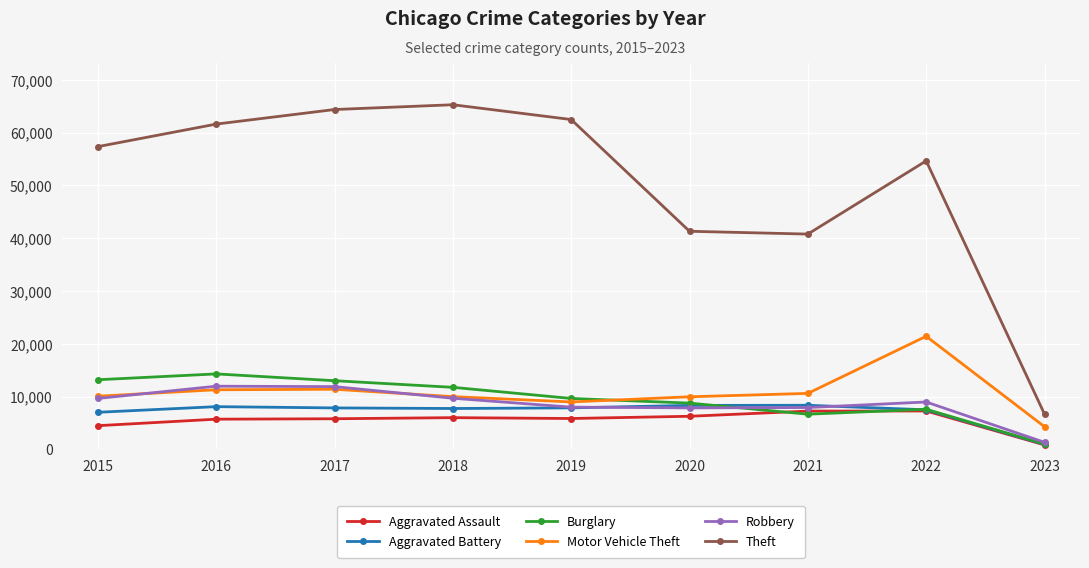

What is the value of the Motor Vehicle Theft point at the 5th from the left?

8977